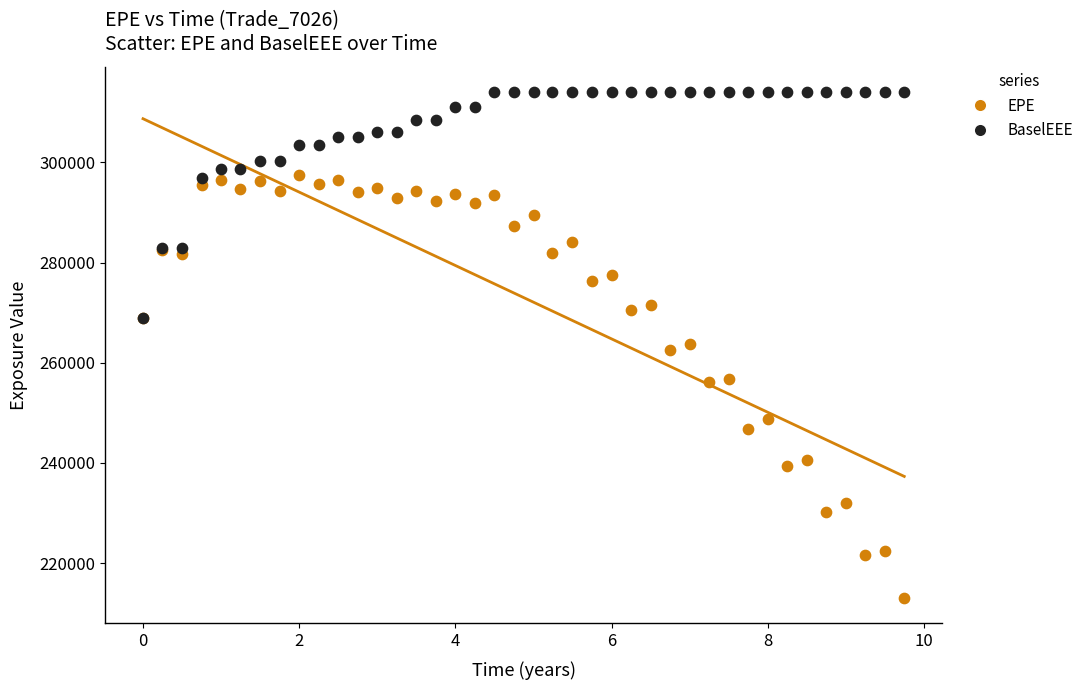

Which series reaches the maximum Y coordinate?

BaselEEE